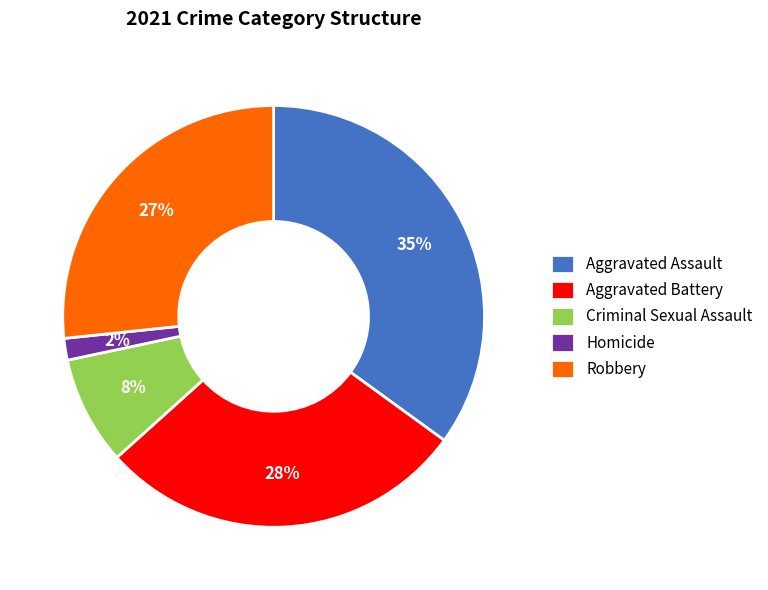

What is the ratio of the value at Aggravated Assault to the value at Robbery?

1.3